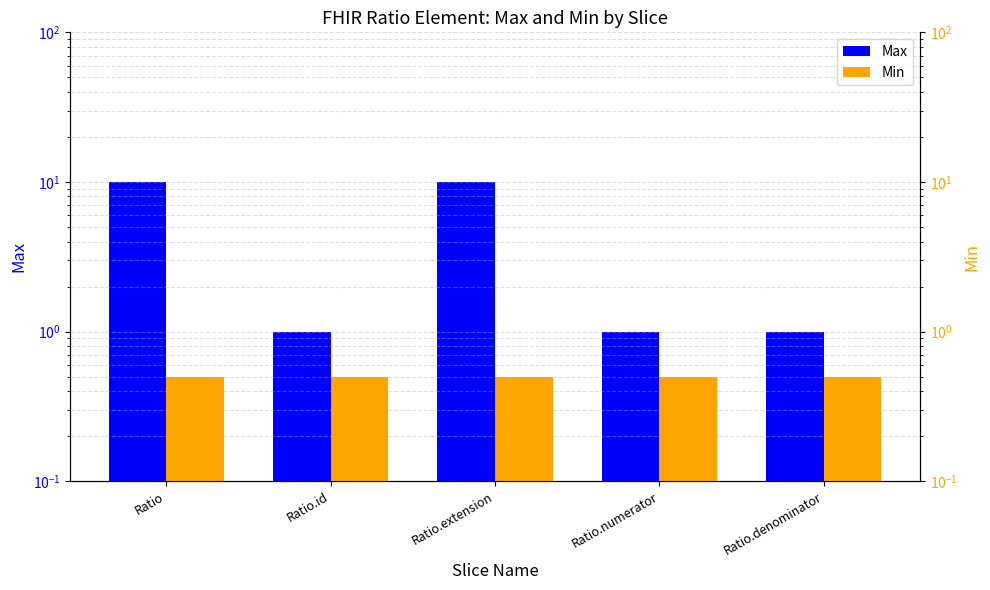

The value of Max at Ratio.id is 1.0. True or false?

True